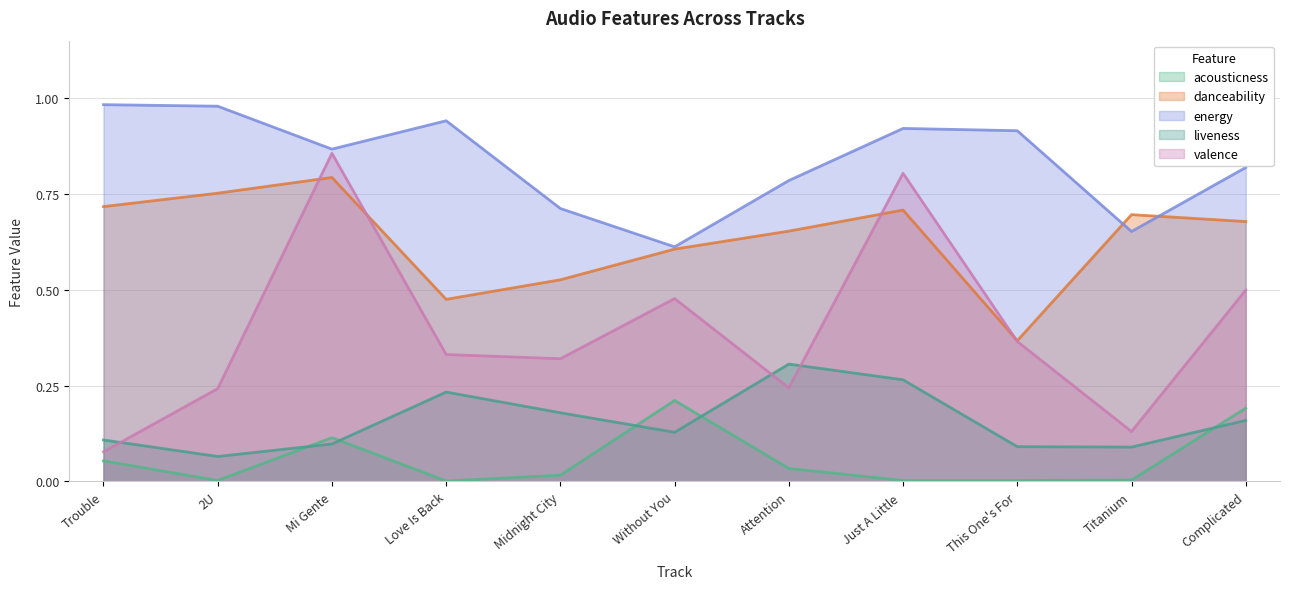

Which series has the largest total across all categories?

energy